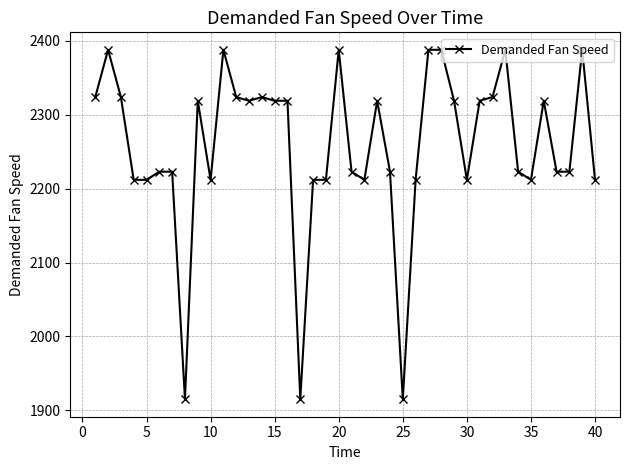

What is the smallest value displayed?

1915